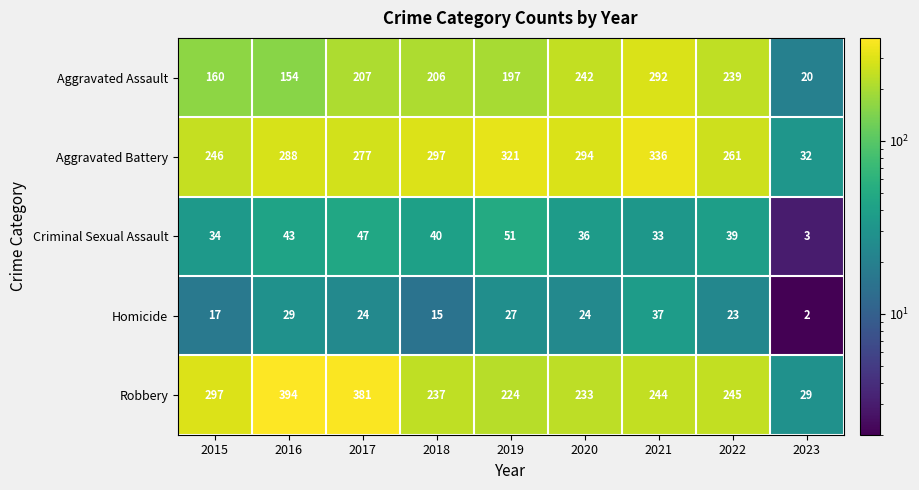

The Criminal Sexual Assault series shows 59 at 2018. True or false?

False